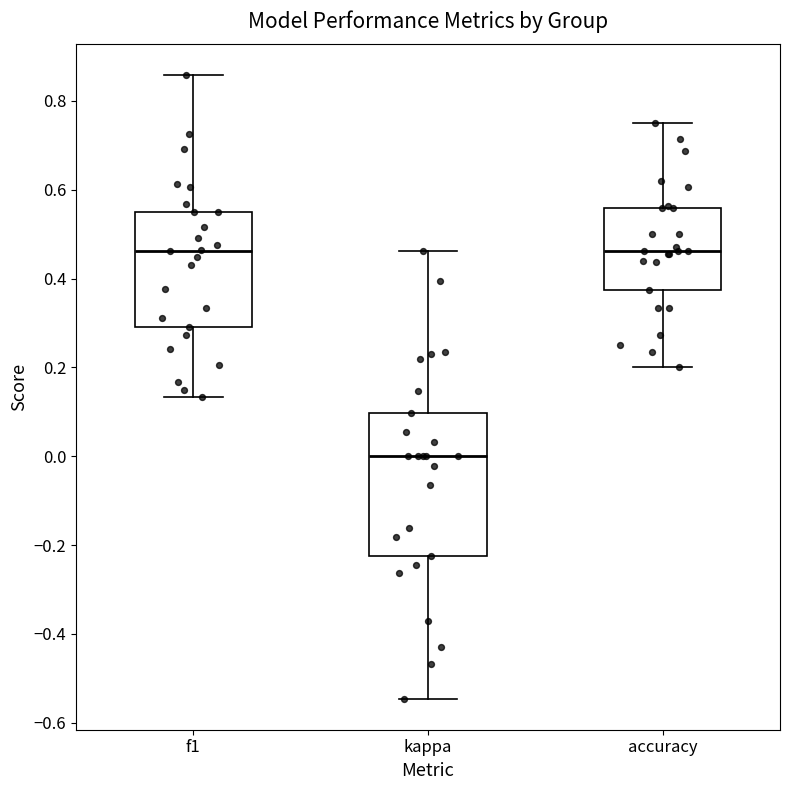

Where is the upper edge of the box for accuracy on the y-axis? The values are not printed on the chart, so give them approximately, as read against the axis.

0.56